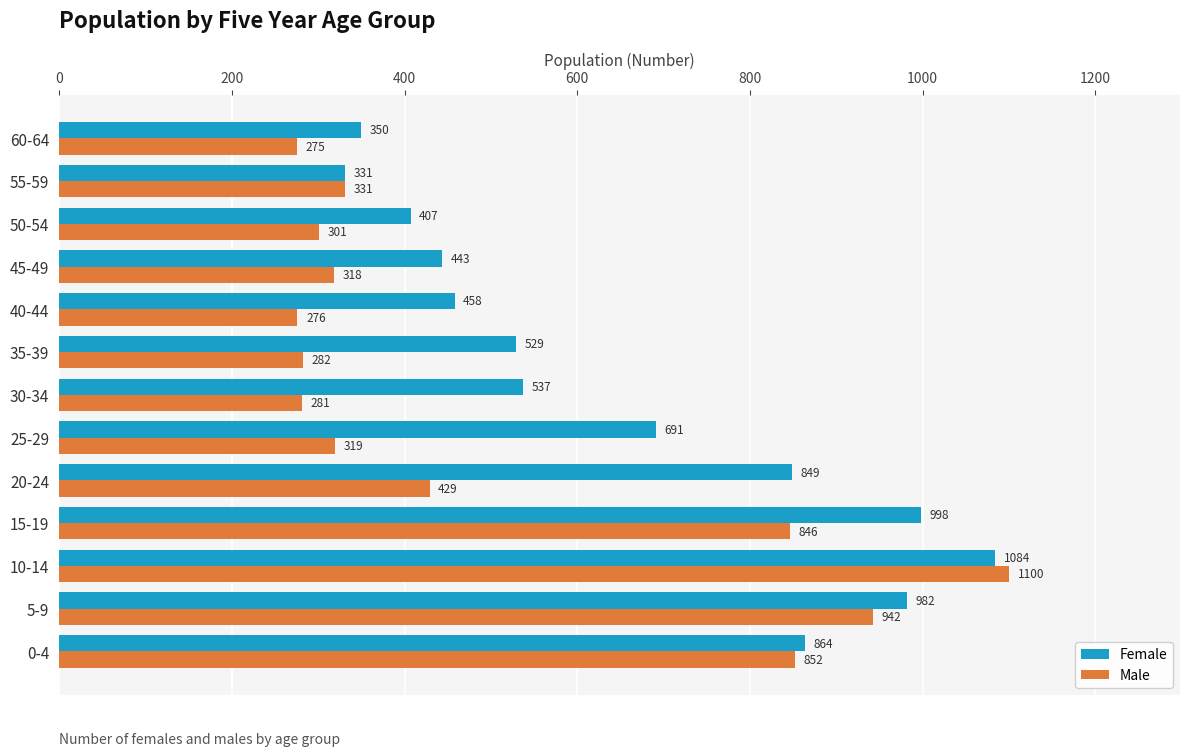

List the series in order of their peak value, lowest first.

Female, Male